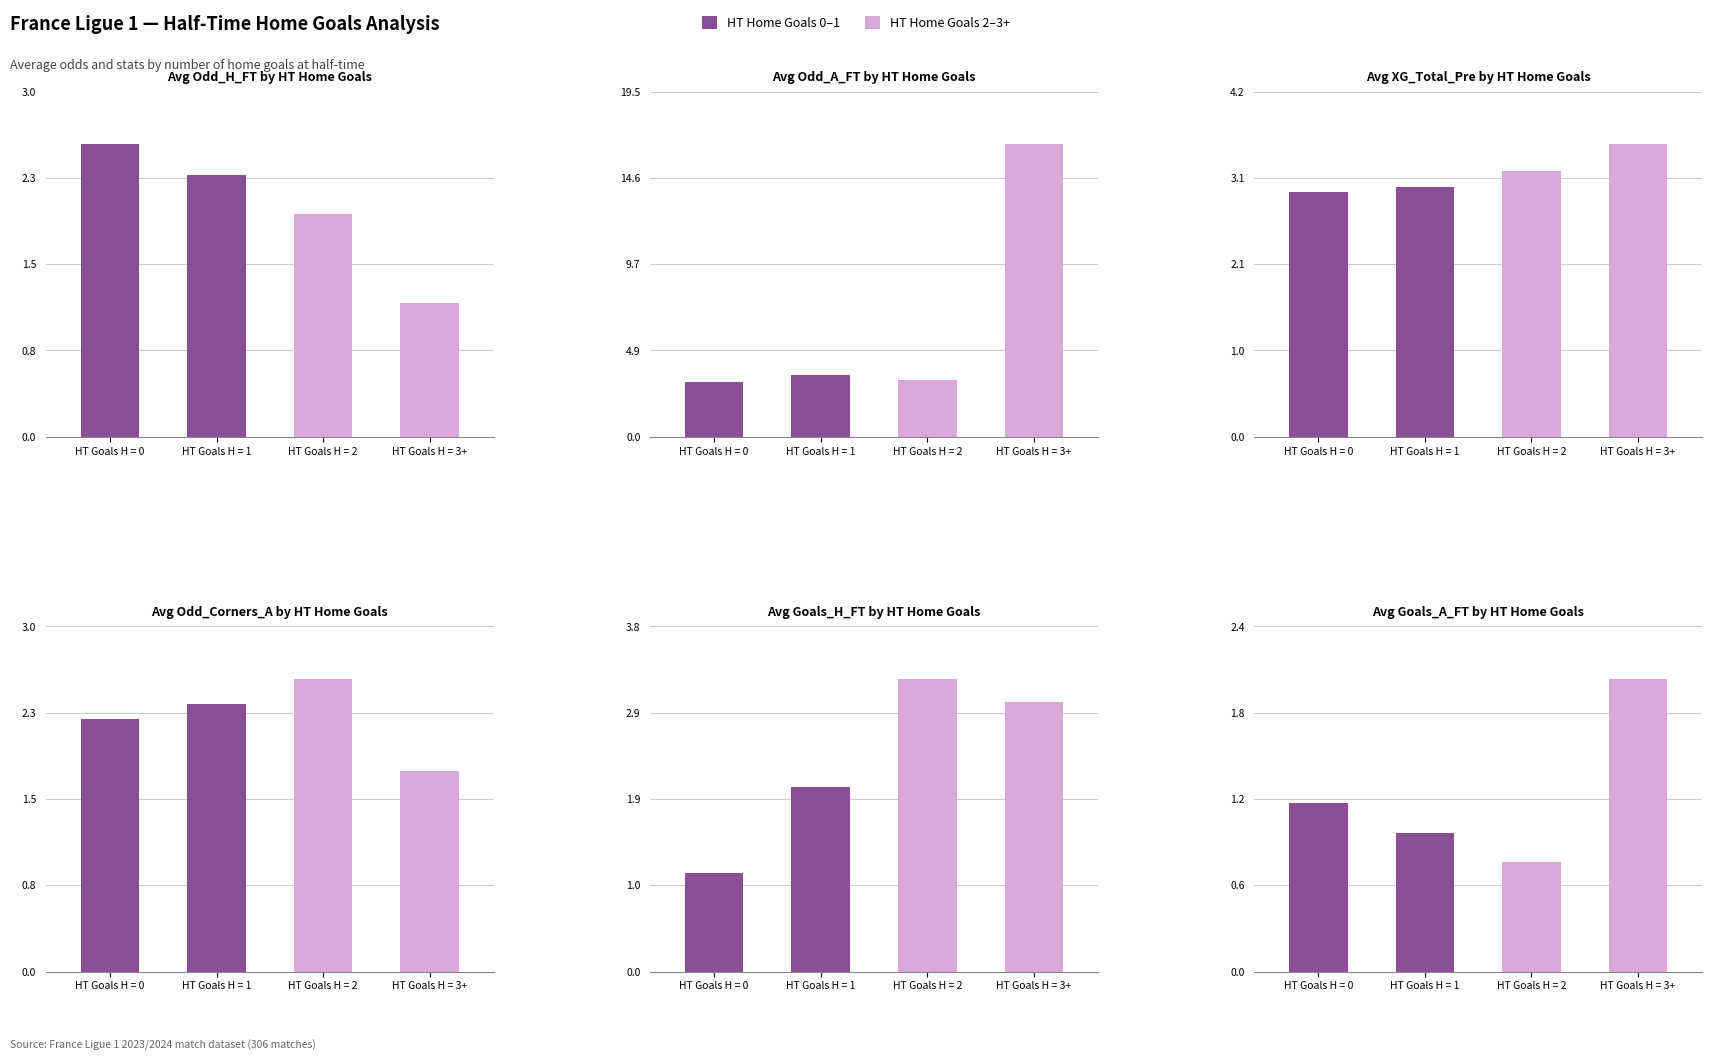

Reading left to right, what are all the values shown in this chart?

Avg Odd_H_FT by HT Home Goals: HT Goals H = 0=2.6	HT Goals H = 1=2.3	HT Goals H = 2=1.9	HT Goals H = 3+=1.2
Avg Odd_A_FT by HT Home Goals: HT Goals H = 0=3.1	HT Goals H = 1=3.5	HT Goals H = 2=3.2	HT Goals H = 3+=16.5
Avg XG_Total_Pre by HT Home Goals: HT Goals H = 0=3.0	HT Goals H = 1=3.0	HT Goals H = 2=3.2	HT Goals H = 3+=3.5
Avg Odd_Corners_A by HT Home Goals: HT Goals H = 0=2.2	HT Goals H = 1=2.3	HT Goals H = 2=2.5	HT Goals H = 3+=1.8
Avg Goals_H_FT by HT Home Goals: HT Goals H = 0=1.1	HT Goals H = 1=2.0	HT Goals H = 2=3.2	HT Goals H = 3+=3.0
Avg Goals_A_FT by HT Home Goals: HT Goals H = 0=1.1	HT Goals H = 1=0.9	HT Goals H = 2=0.8	HT Goals H = 3+=2.0